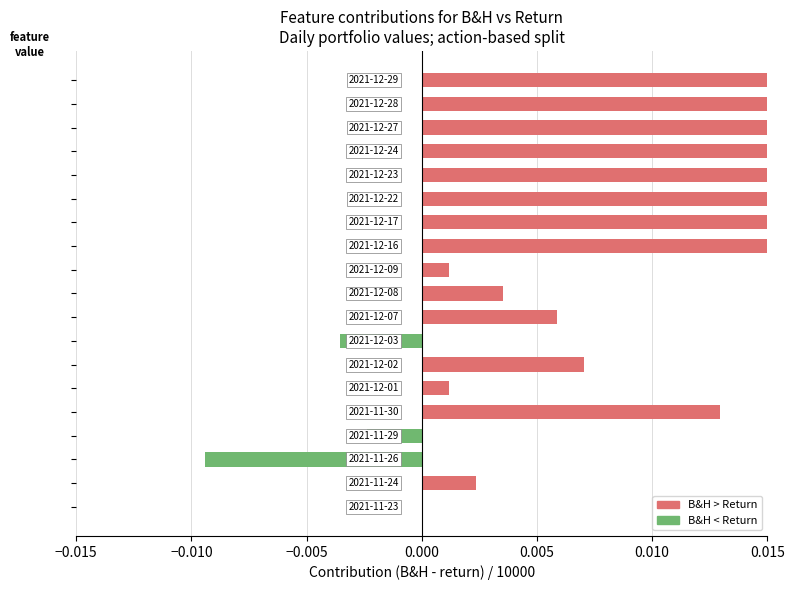

Between −0.010 and 13, which is larger?

13